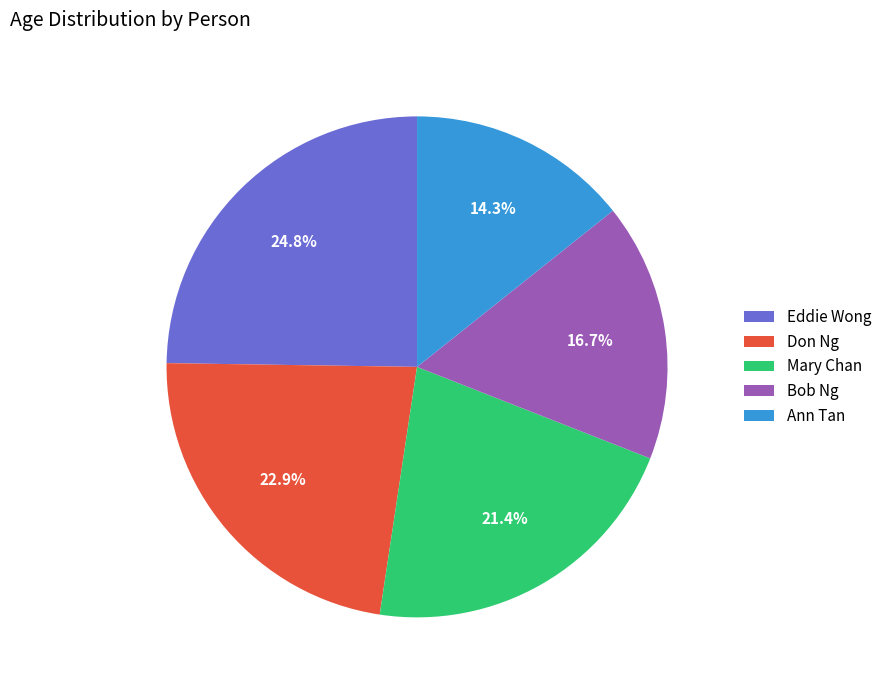

Count the number of slices in the pie.

5